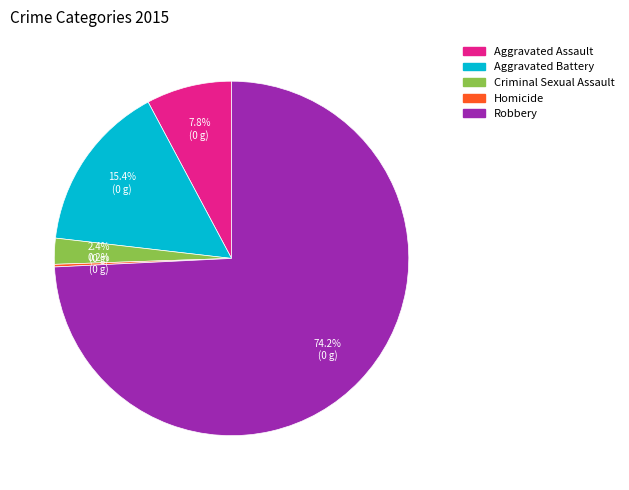

True or false: Aggravated Assault accounts for 1% of the total.

False